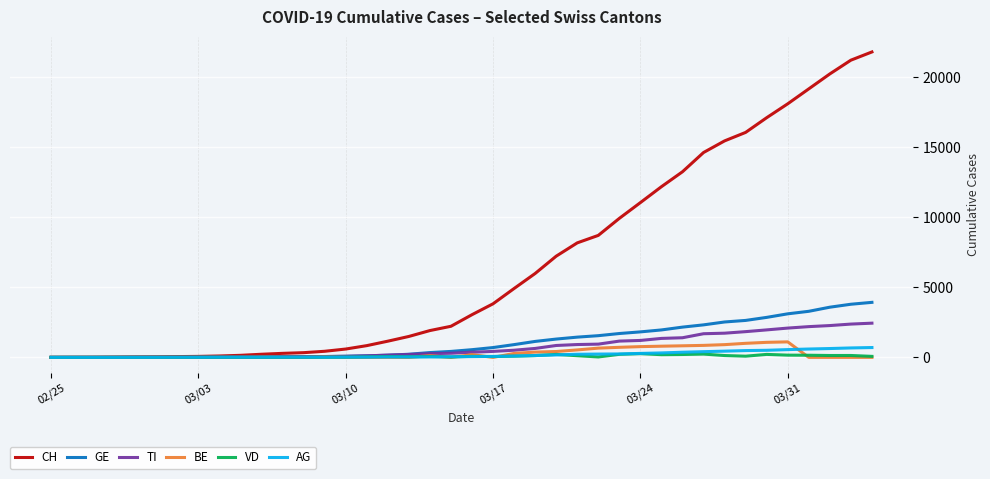

What is the greatest value displayed?

21806